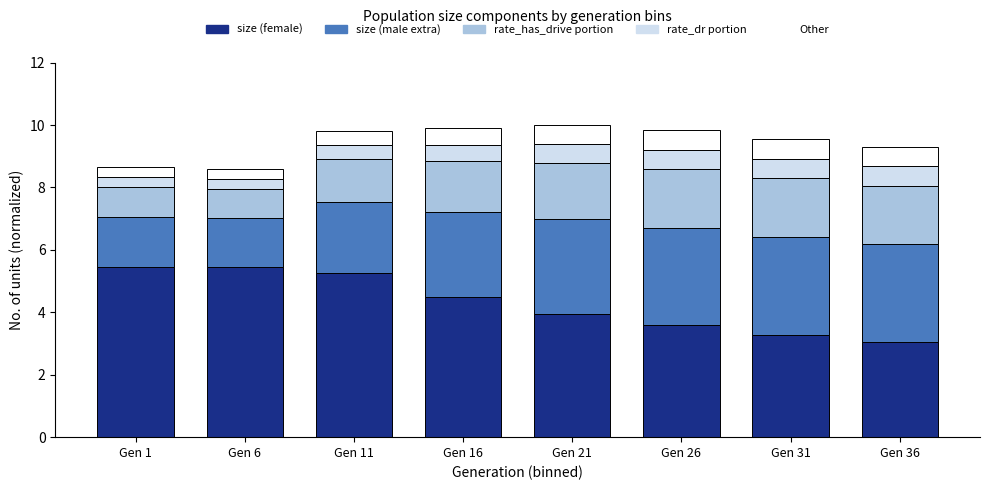

What is the maximum value for size (female)?

5.5